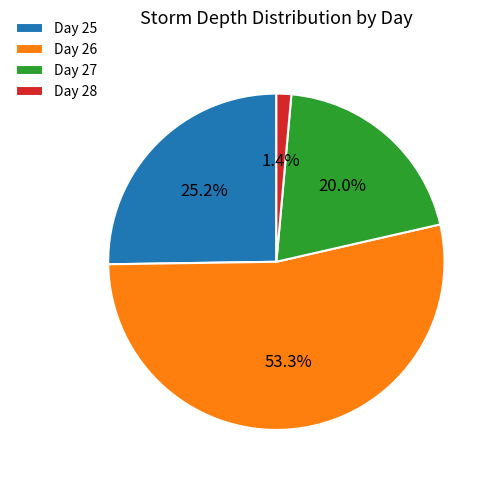

Between Day 26 and Day 25, which is larger?

Day 26